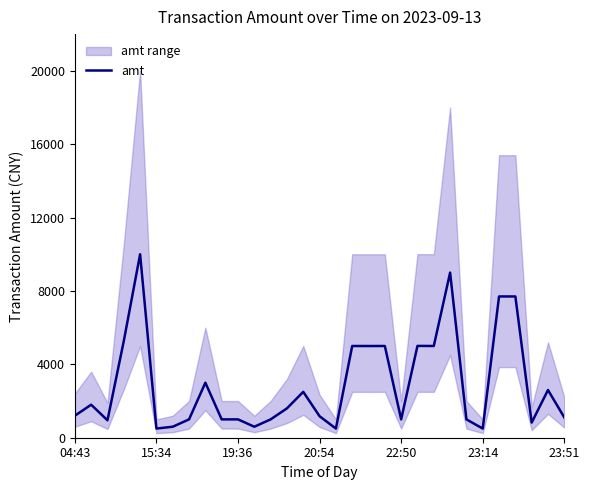

What is the lowest value of the amt series?

499.0